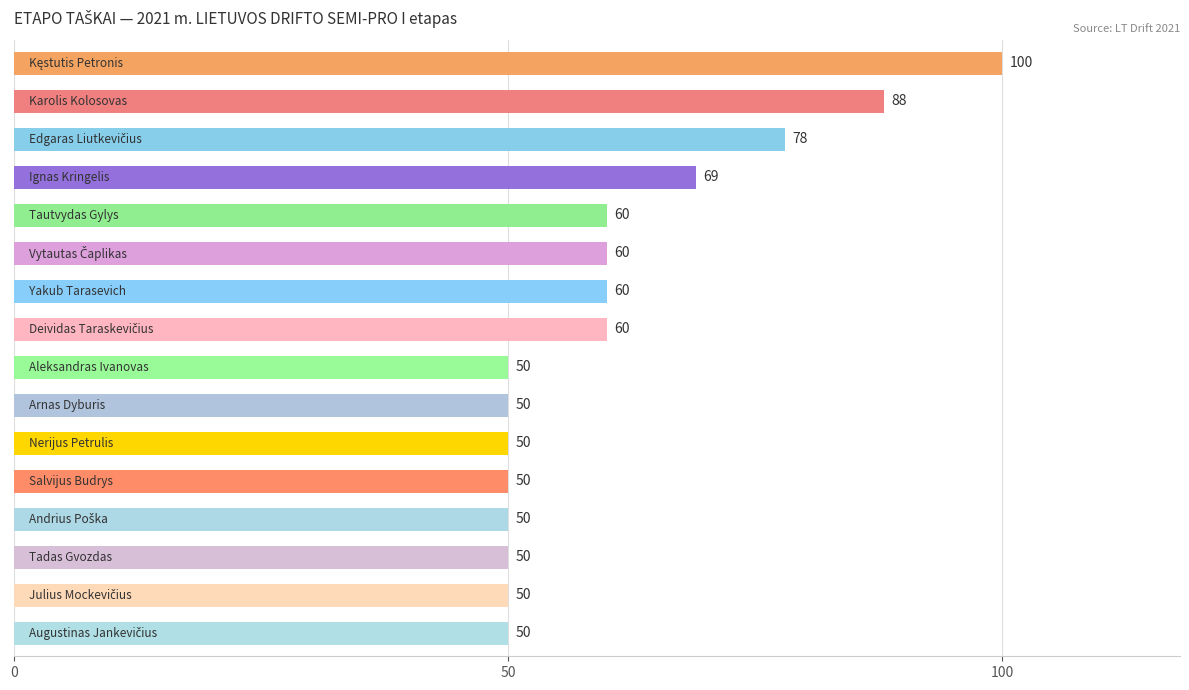

Count the values in the range 50 to 69.

13